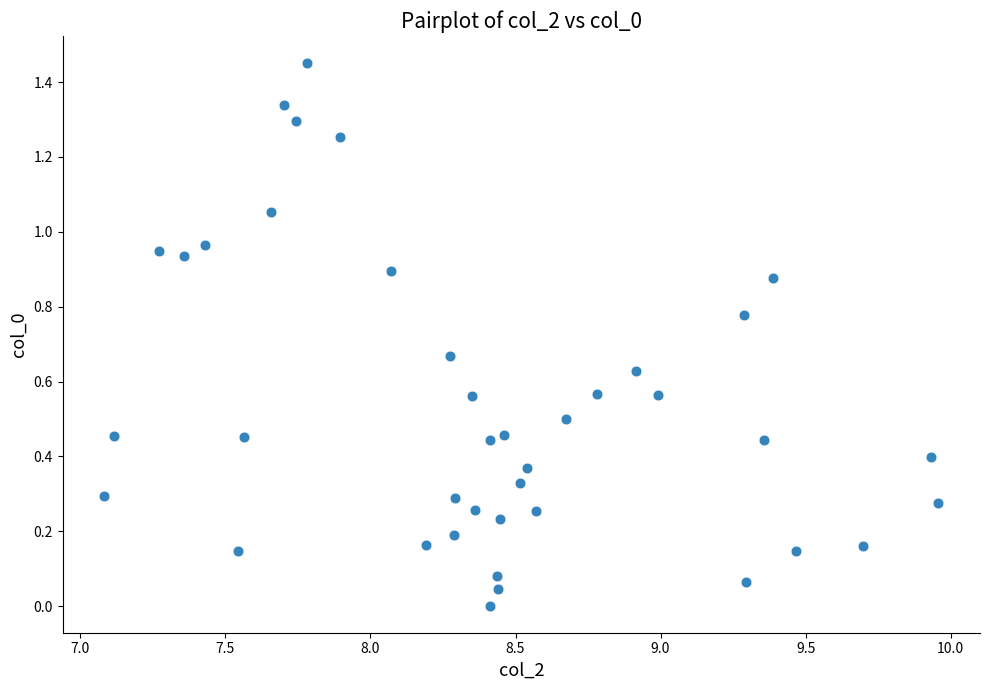

What is the range of X values (max minus min)?

2.9